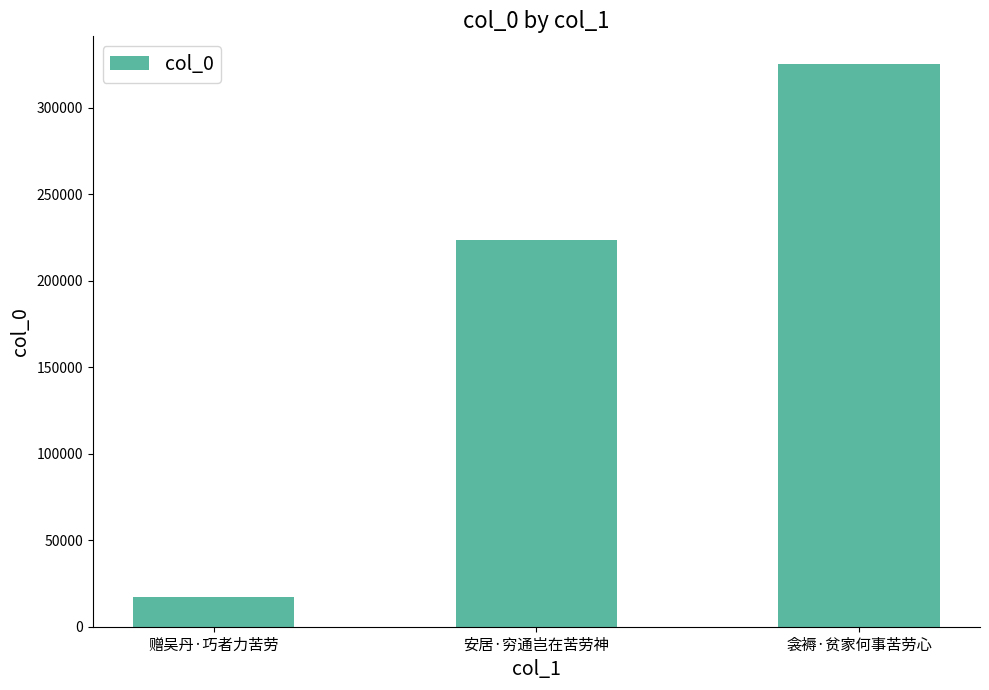

List the labels in order of value, largest first.

衾褥·贫家何事苦劳心, 安居·穷通岂在苦劳神, 赠吴丹·巧者力苦劳